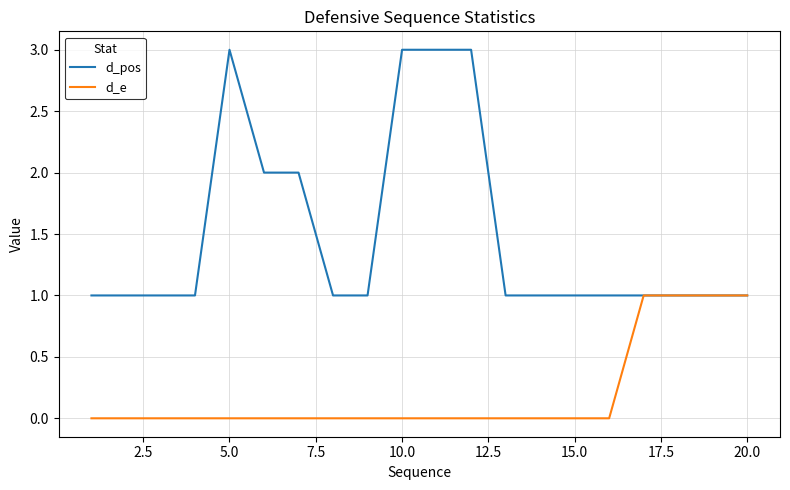

List the series in order of their overall mean, highest first.

d_pos, d_e